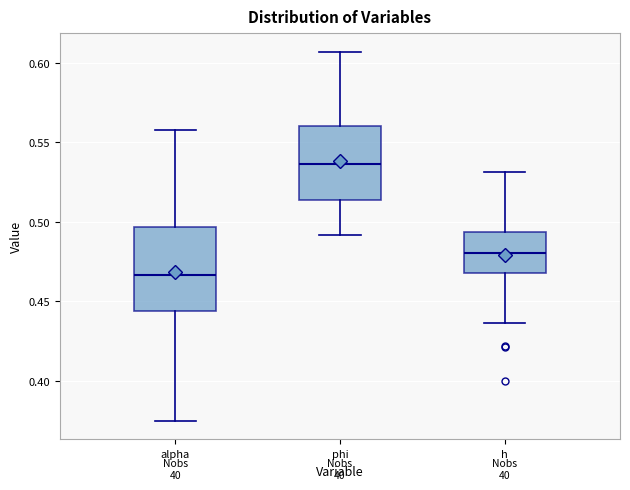

Reading left to right, read every box against the y-axis: the position of its median line, the range the box covers, and the ends of its whiskers. The values are not printed on the chart, so give them approximately, as read against the axis.

alpha: median 0.465, box 0.445 to 0.495, whiskers 0.375 to 0.555
phi: median 0.535, box 0.515 to 0.560, whiskers 0.490 to 0.605
h: median 0.480, box 0.470 to 0.495, whiskers 0.435 to 0.530